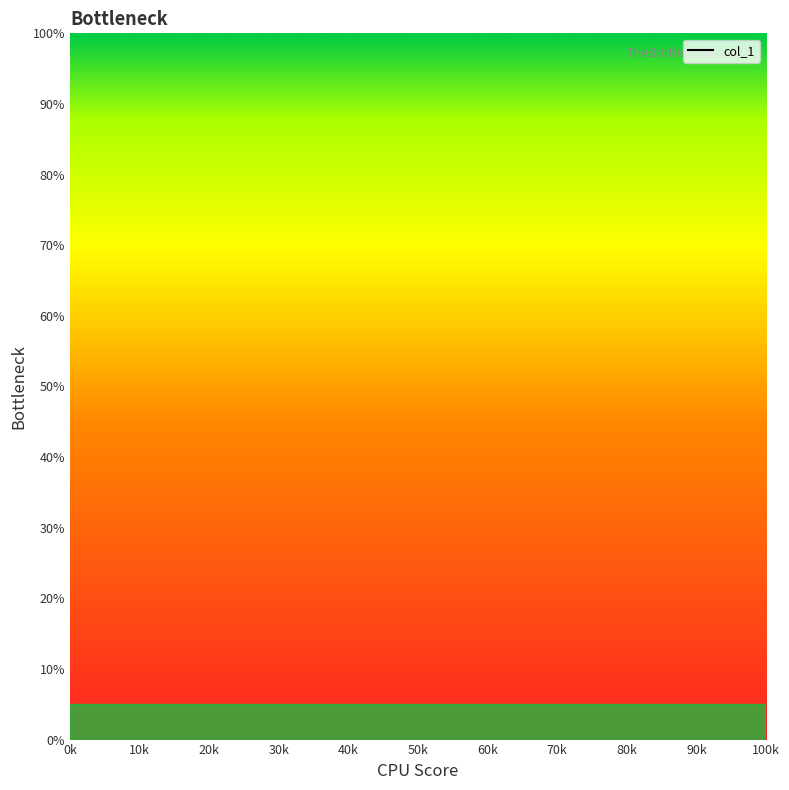

Does the chart have visible grid lines?

No